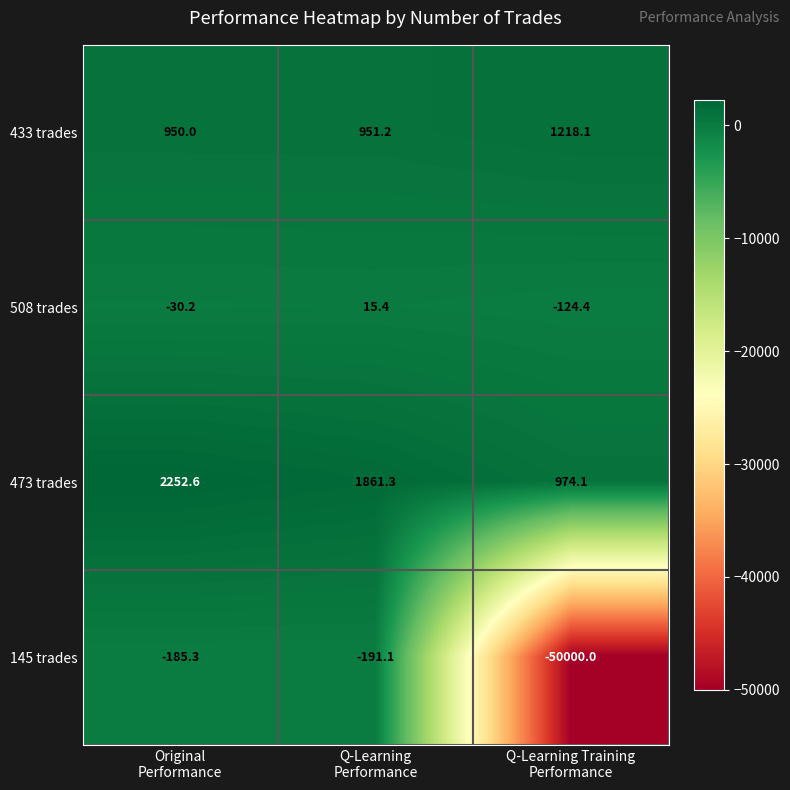

Which series has the largest range (max minus min)?

145 trades